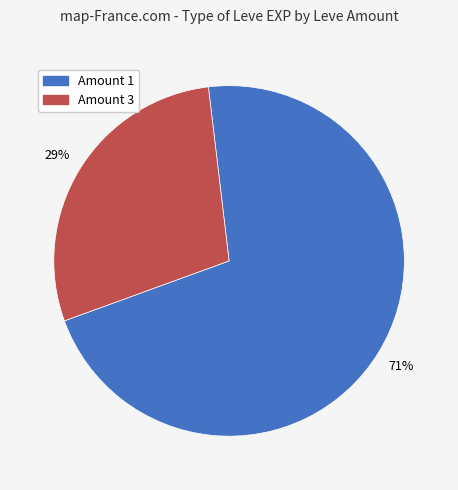

To the nearest percent, what is the average slice percentage?

50%